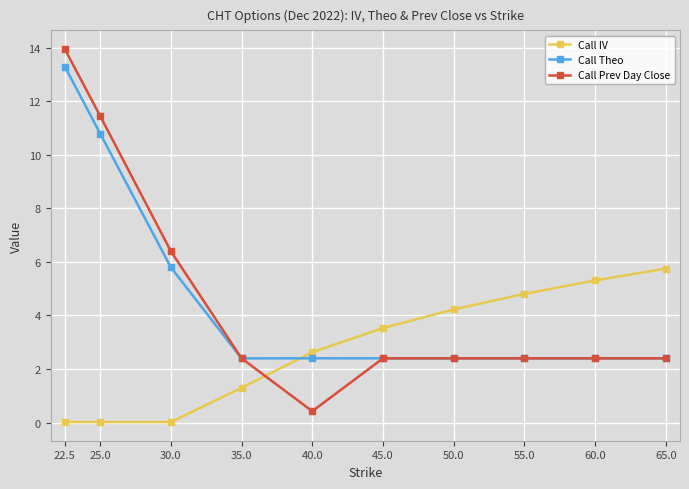

What is the sum of all Call IV values?

27.6